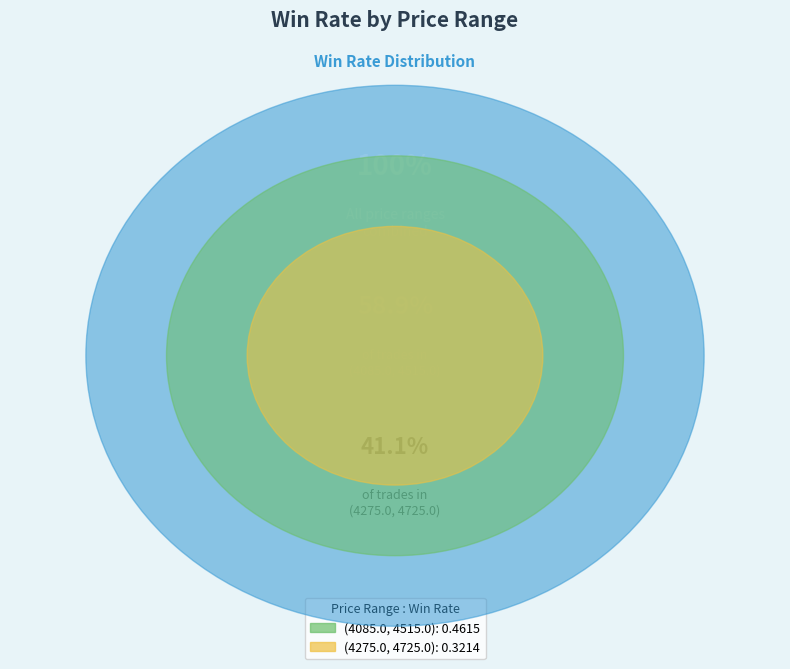

Rank the categories by value from lowest to highest.

(4275.0, 4725.0), (4085.0, 4515.0)